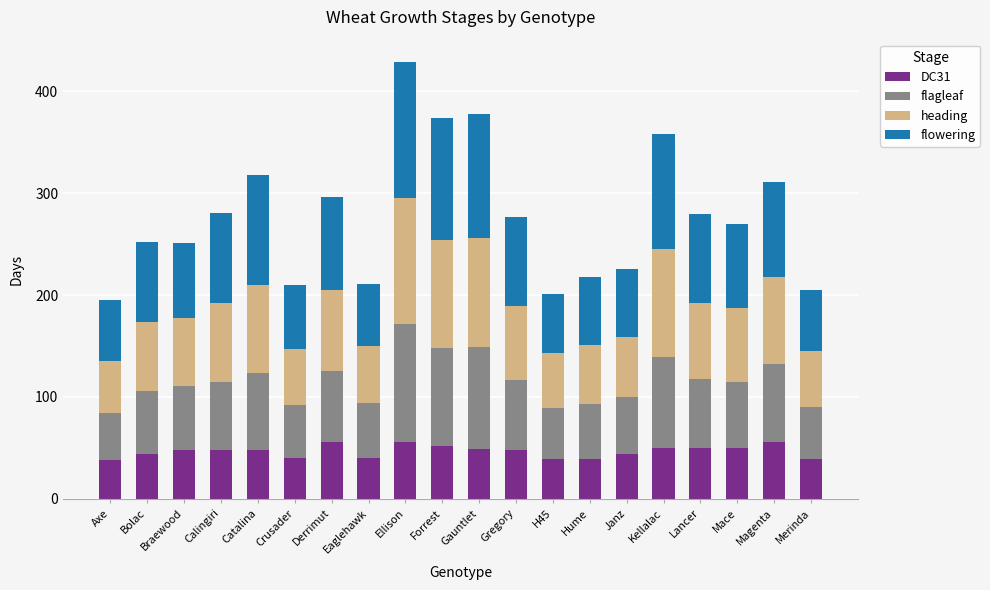

Is it true that DC31 equals 47.5 at Gregory?

True